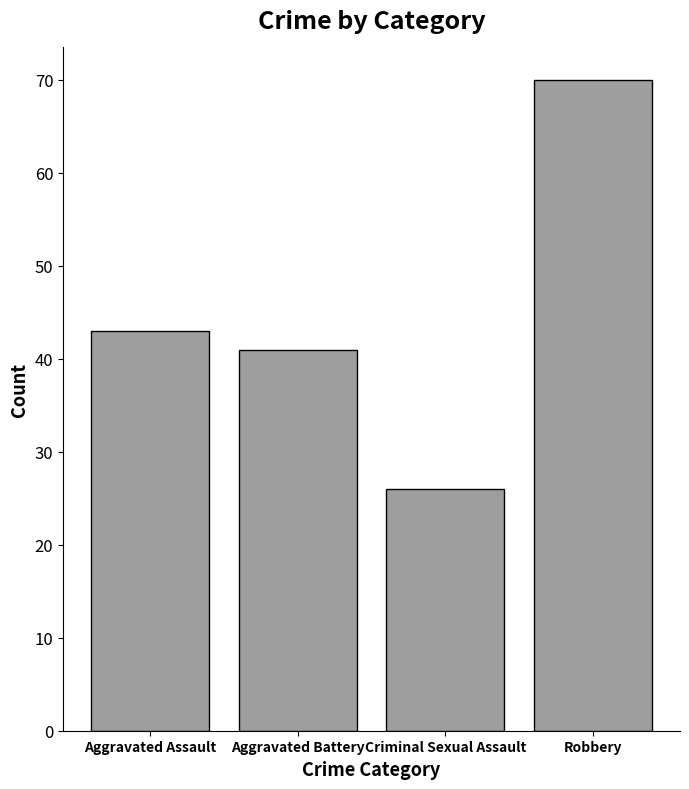

List the labels in order of value, smallest first.

Criminal Sexual Assault, Aggravated Battery, Aggravated Assault, Robbery